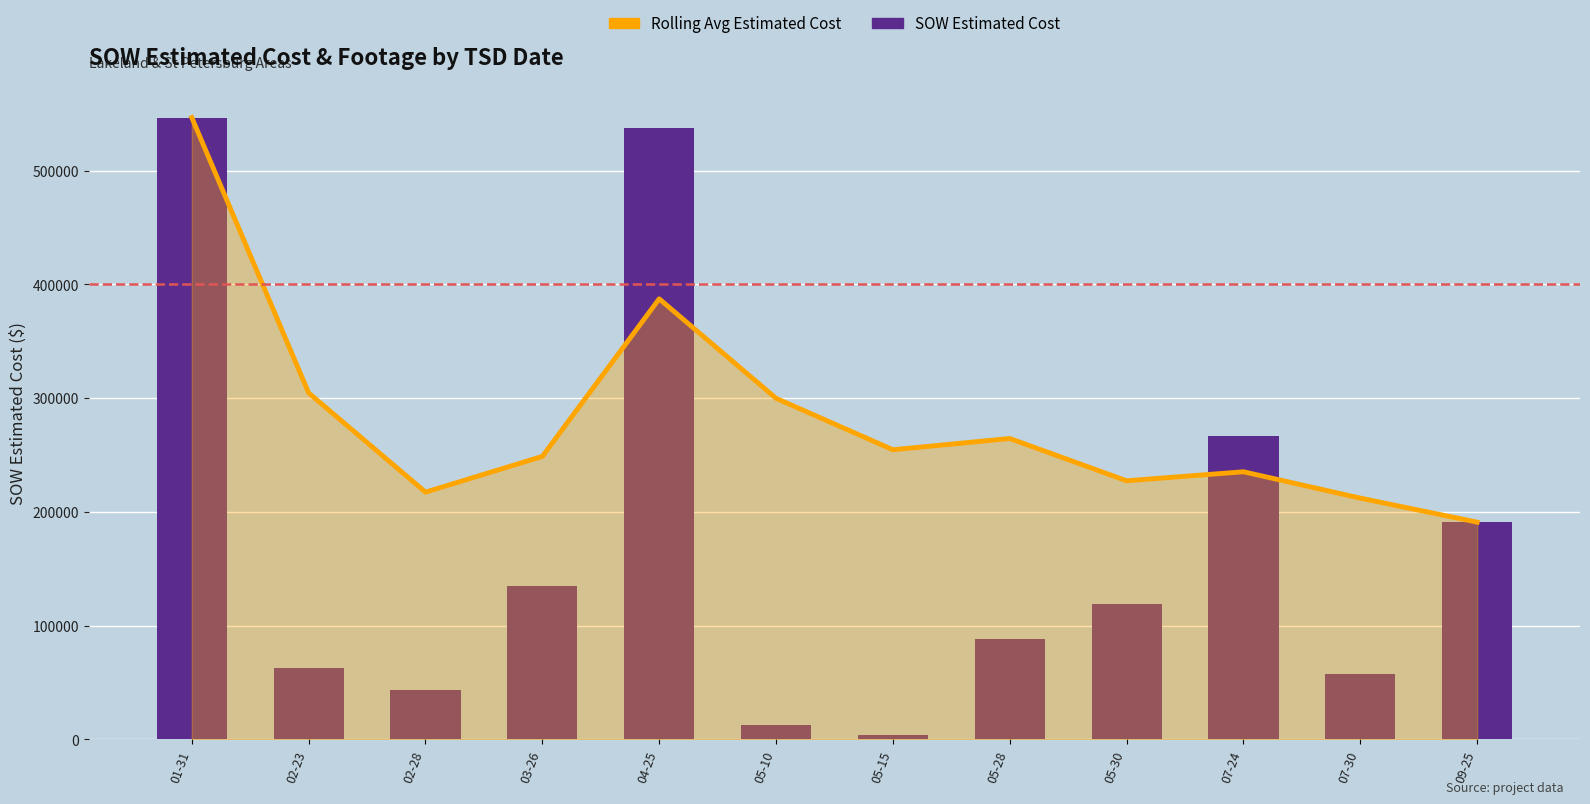

Is it true that Rolling Avg Estimated Cost equals 68655.3 at 02-28?

False